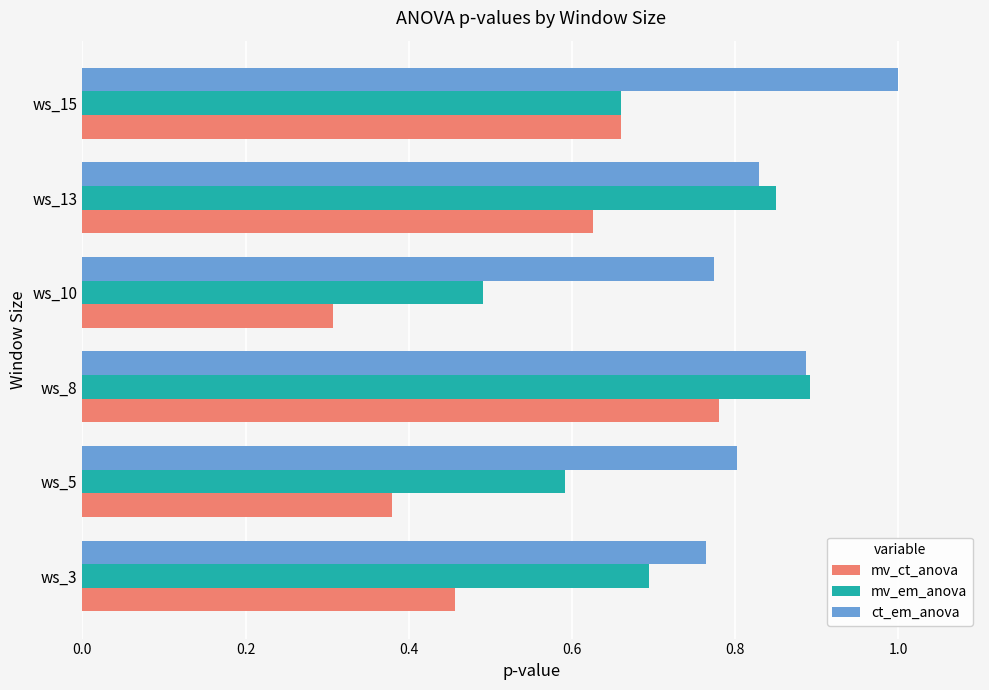

Count the mv_ct_anova values in the range 0 to 1.

6